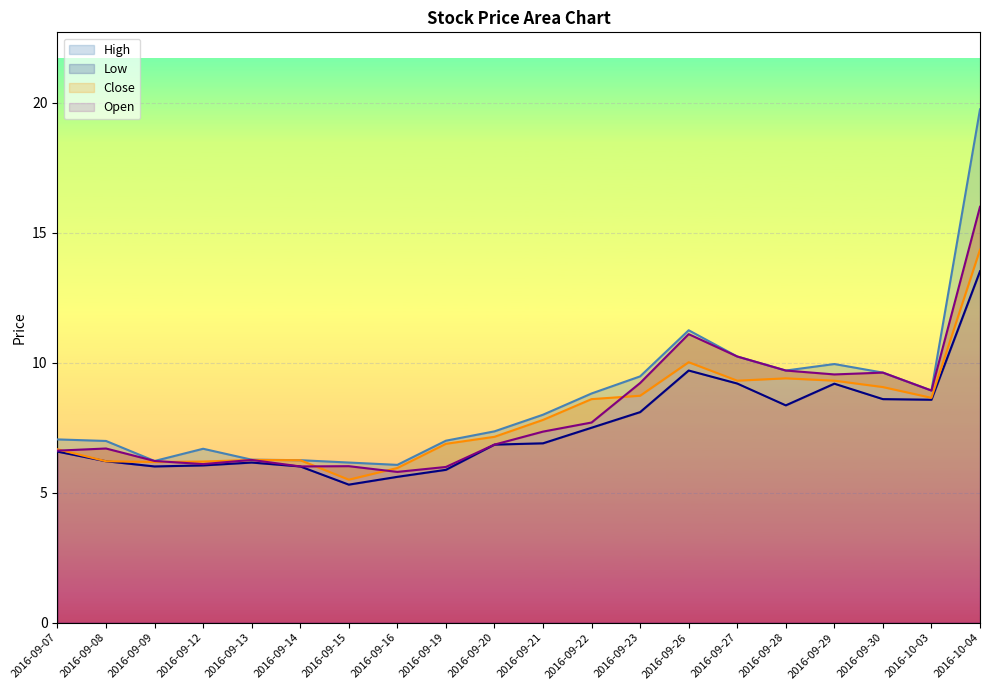

What is the difference between the maximum and minimum values in the Close series?

8.8